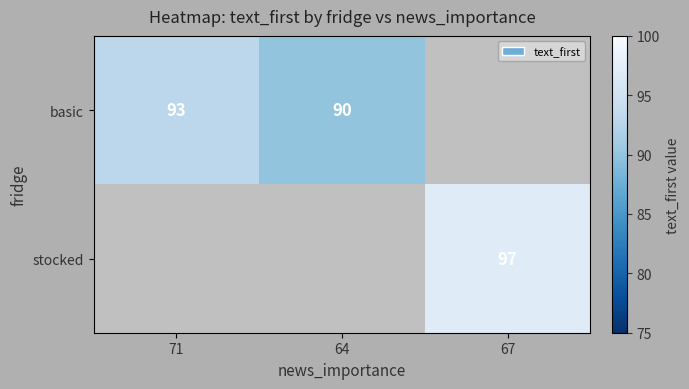

Is it true that basic equals 20 at 64?

False